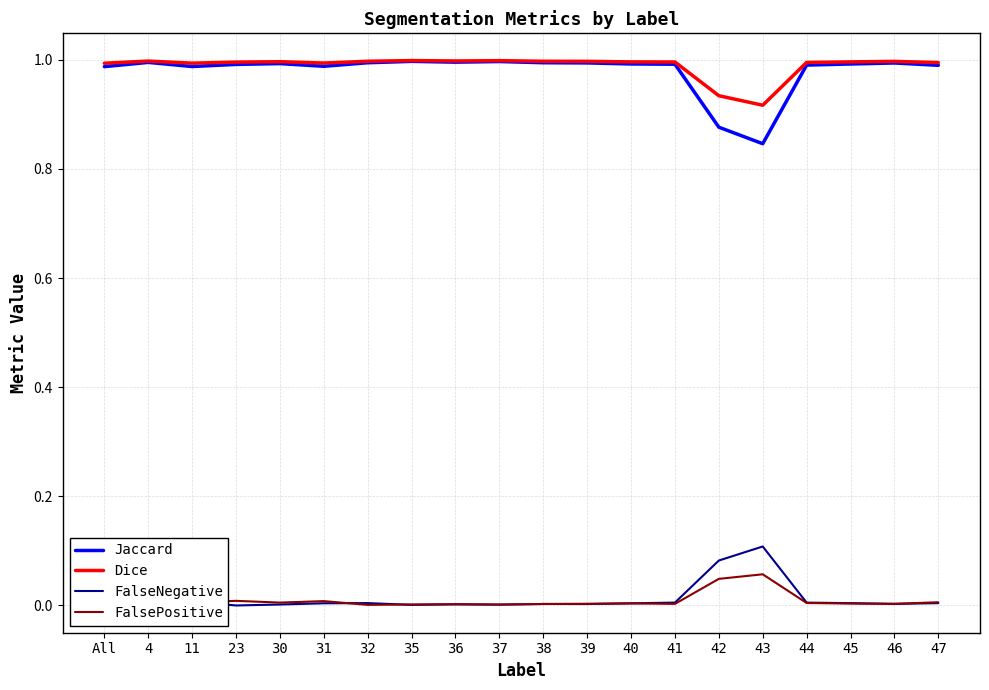

The value of FalsePositive at 30 is 0.0. True or false?

False